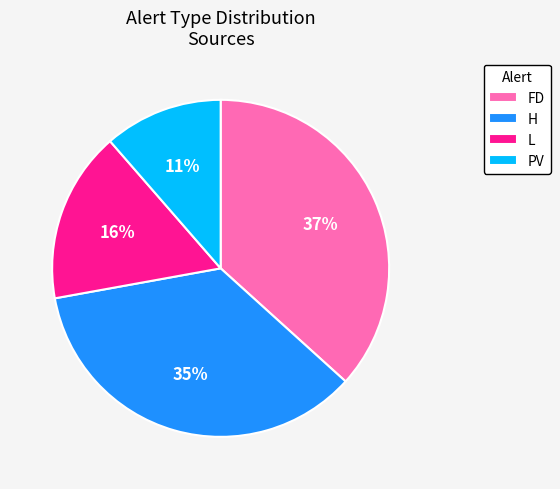

Rank the categories by value from highest to lowest.

FD, H, L, PV